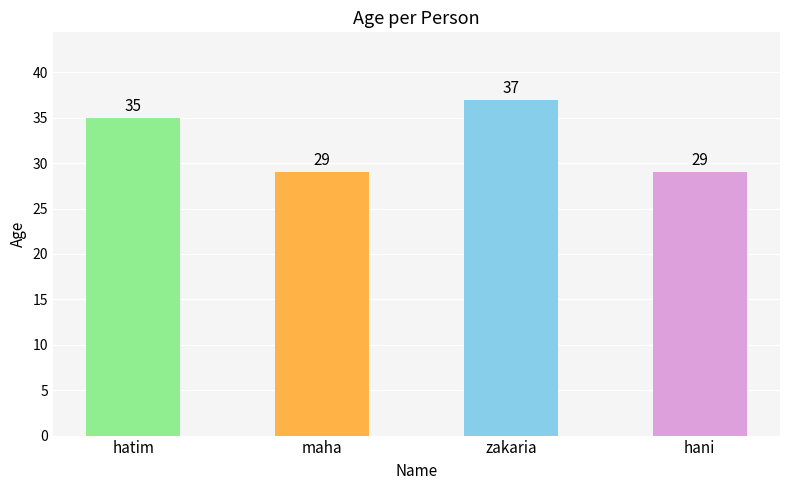

What is the sum of all values?

130